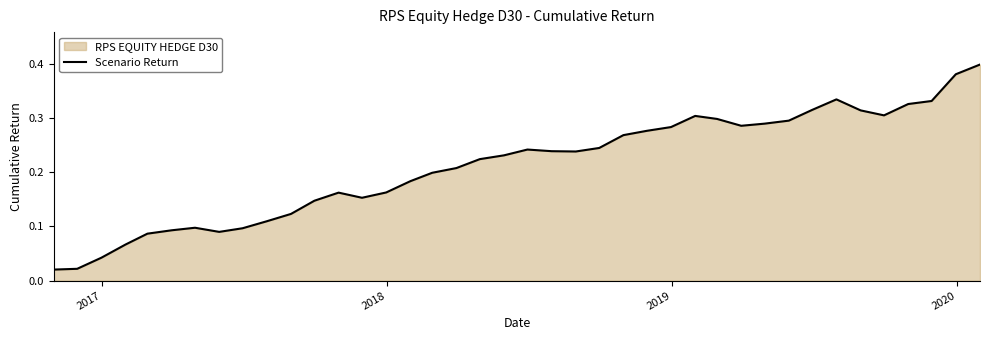

The chart shows a value of 0.1 at 32. True or false?

False